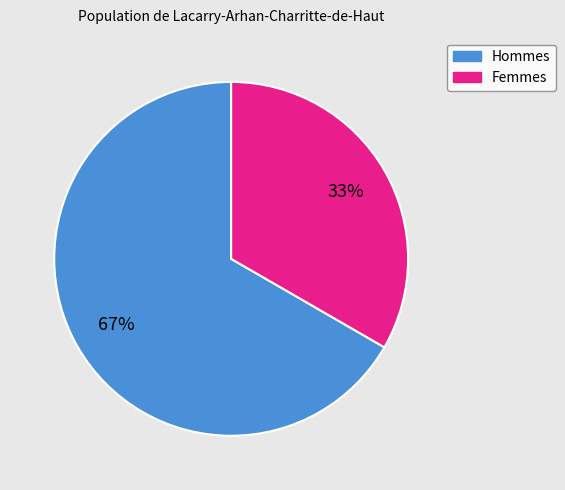

To the nearest percent, what is the average slice percentage?

50%